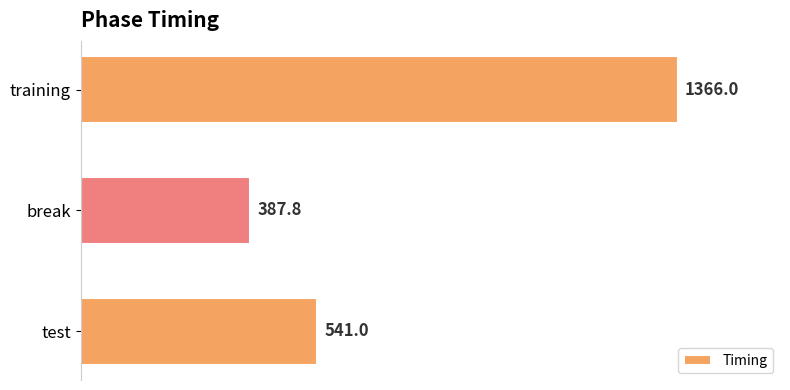

Approximately how many times larger is the value at break compared to test?

0.7